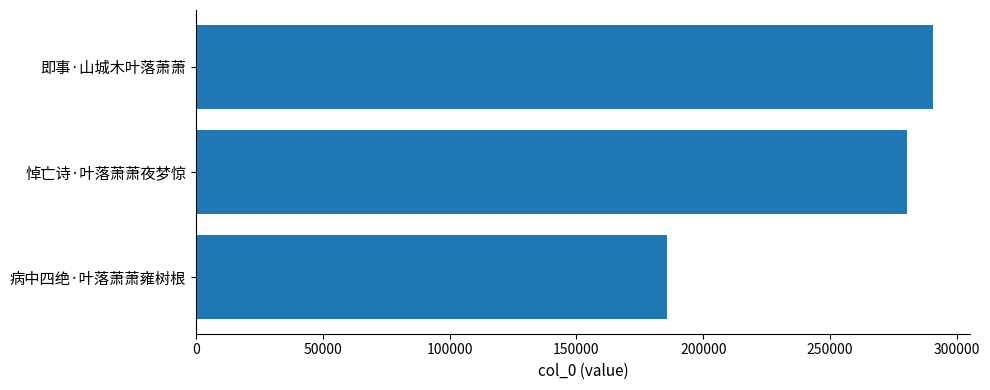

What is the smallest value displayed?

185813